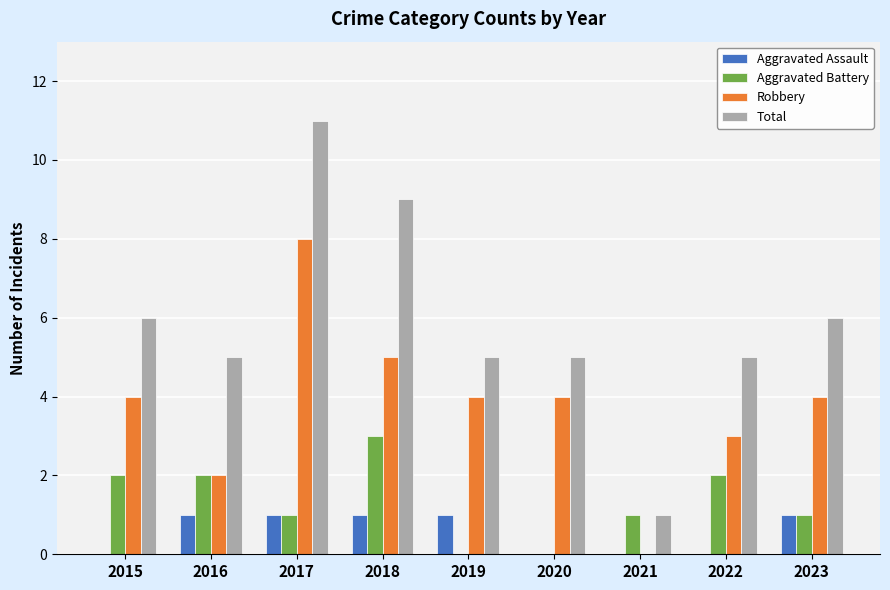

Is it true that Aggravated Assault equals 0 at 2020?

True